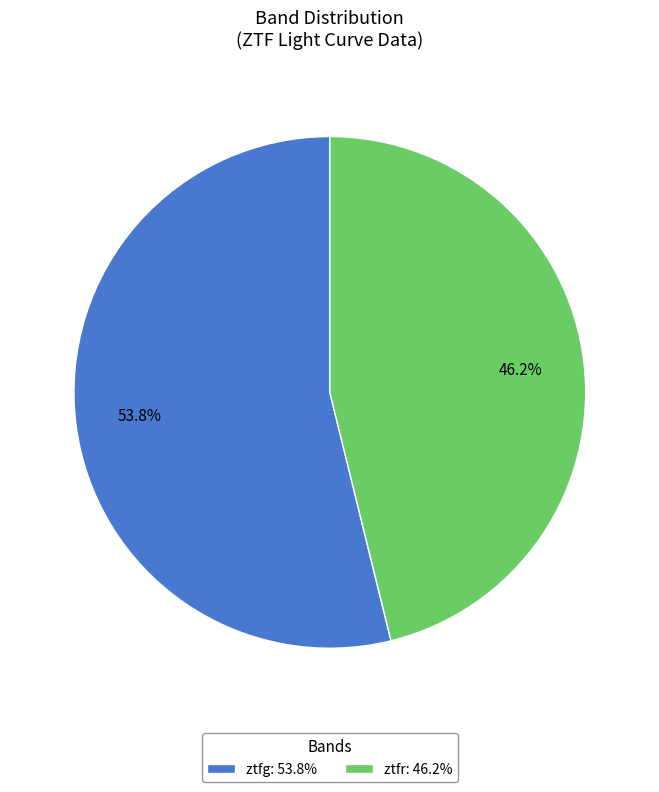

What is the ratio of the value at ztfg to the value at ztfr?

1.2